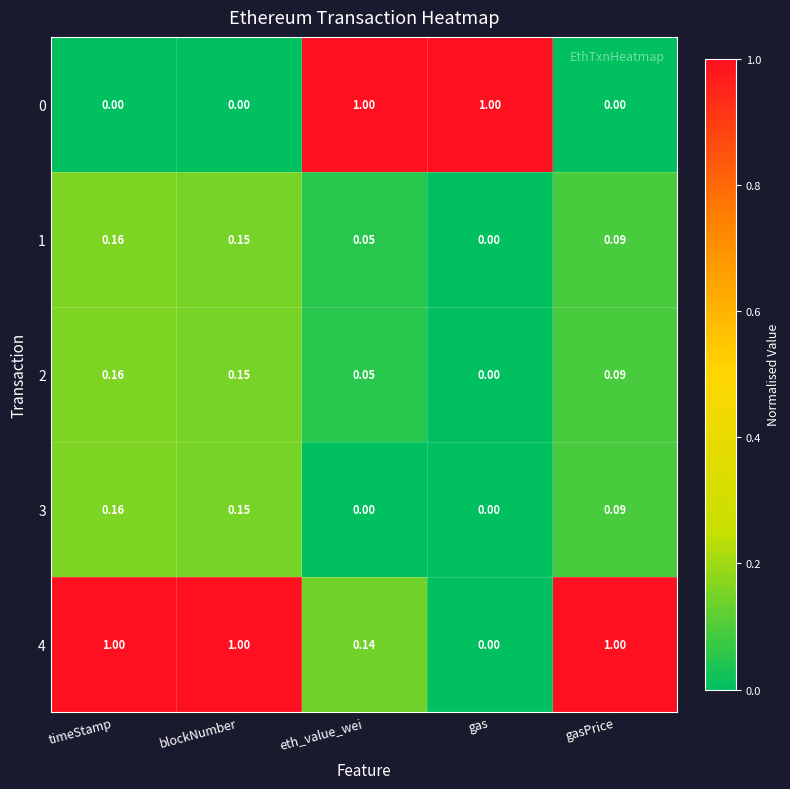

At which label does 2 reach its minimum?

gas